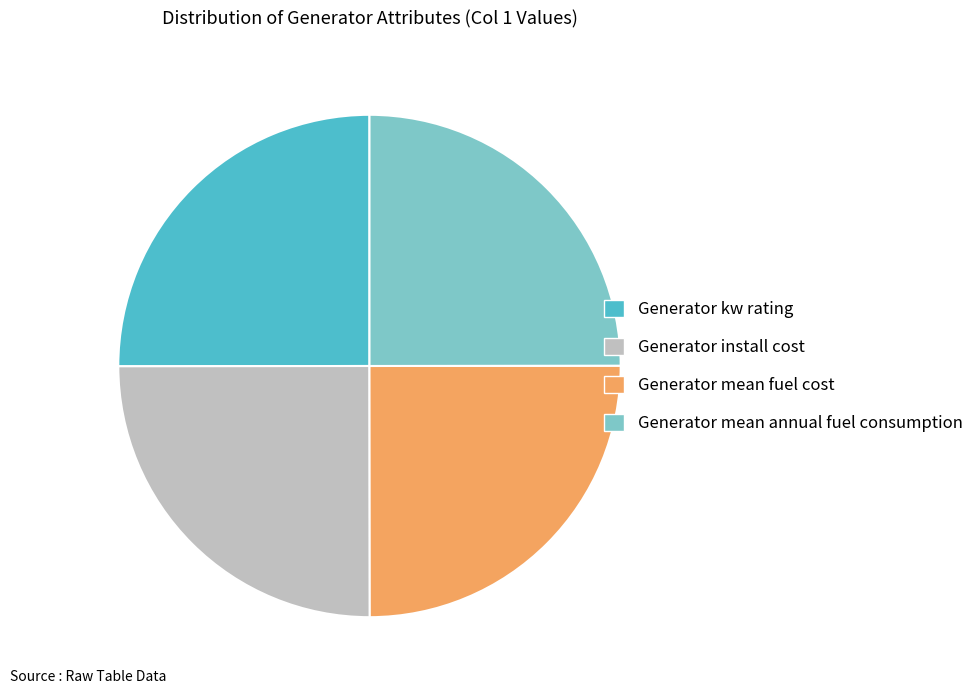

Is there any slice that represents more than half of the pie?

No